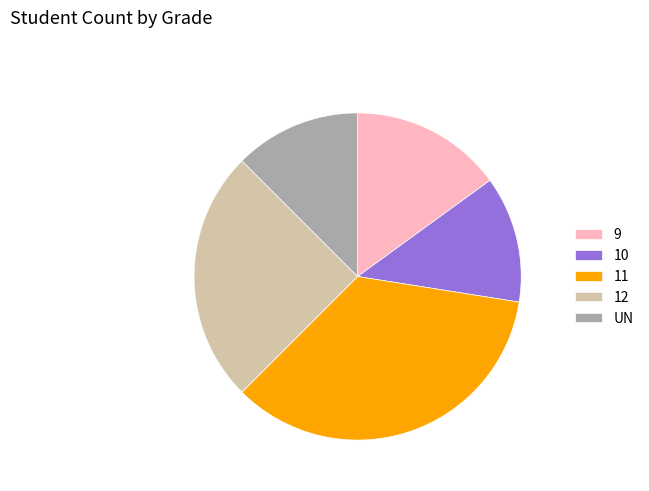

Is the sum of UN and 10 greater than half?

No